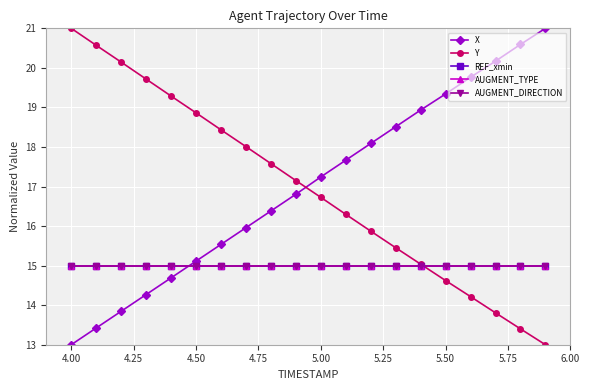

What is the minimum value shown in the chart?

13.0